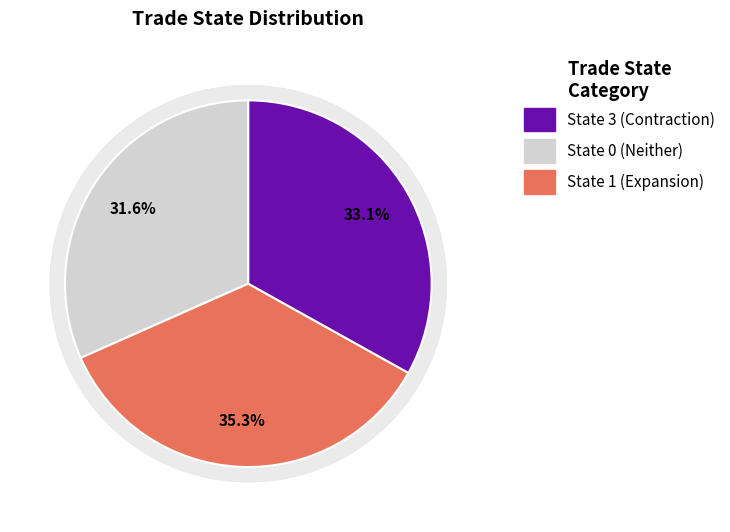

True or false: 3 accounts for 23% of the total.

False